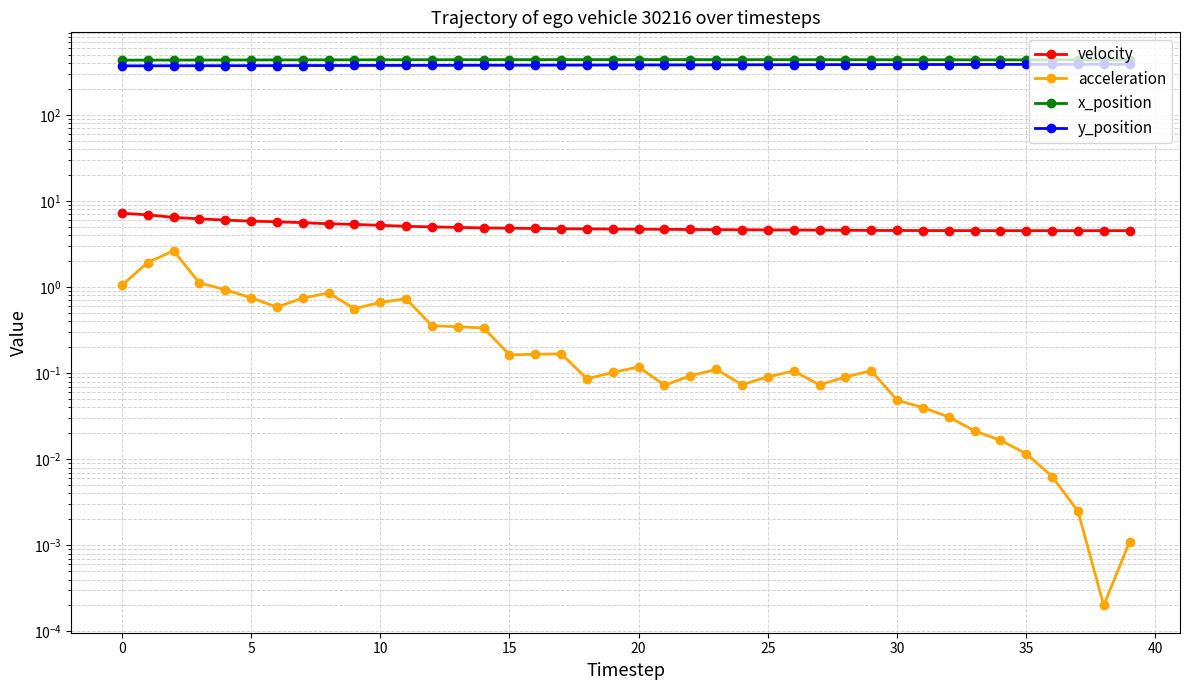

What is the sum of the y_position values at 19 and 35?

769.0